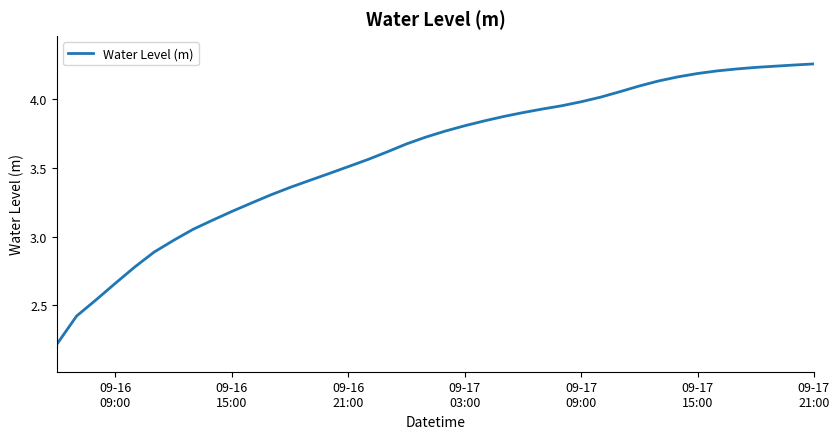

What is the smallest value displayed?

2.2